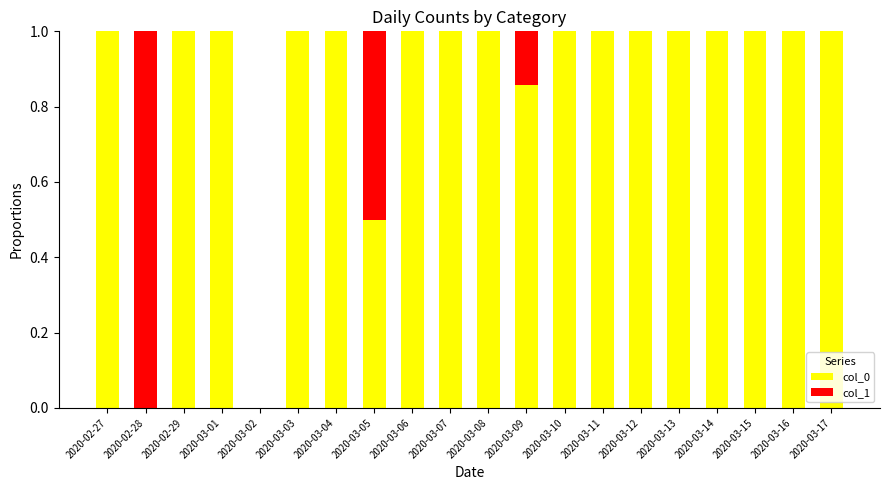

What is the total value across all series at 2020-03-07?

1.0